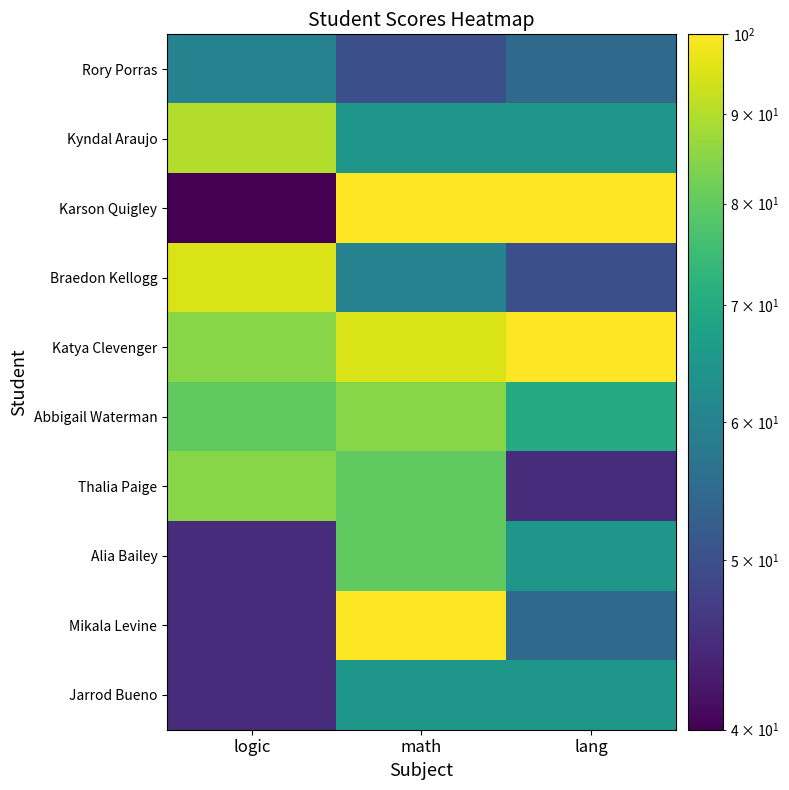

At how many categories does at least one series exceed 61?

3